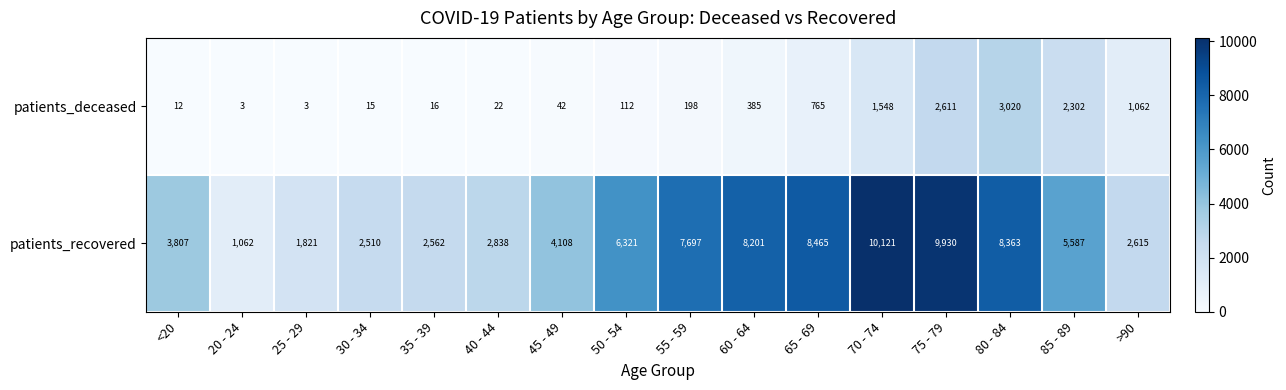

At which category is the sum across all series the highest?

75 - 79